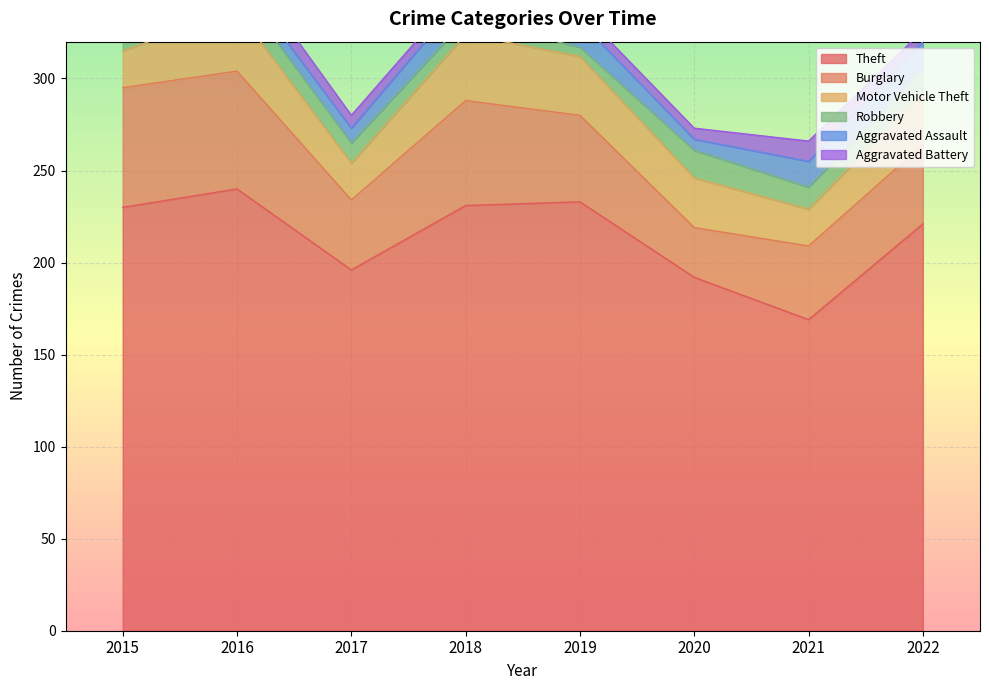

Which series has the largest range (max minus min)?

Theft